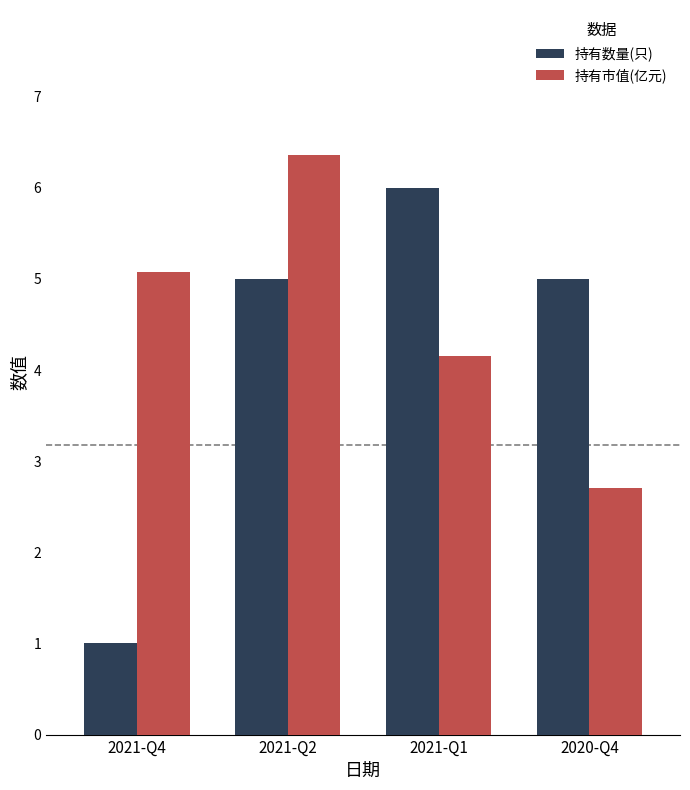

Which series has the widest spread of values?

持有数量(只)